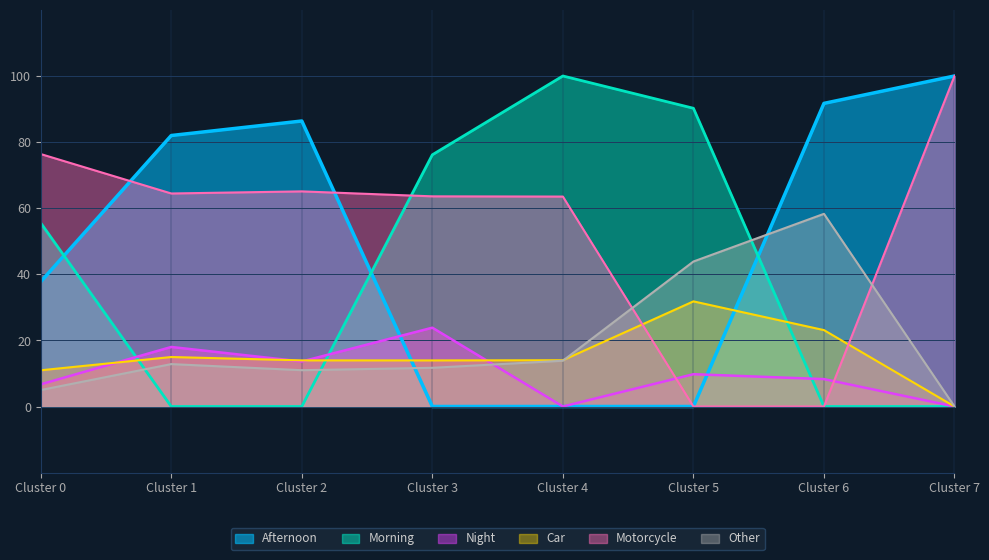

Which has a higher value, Cluster 3 or Cluster 2?

Cluster 2